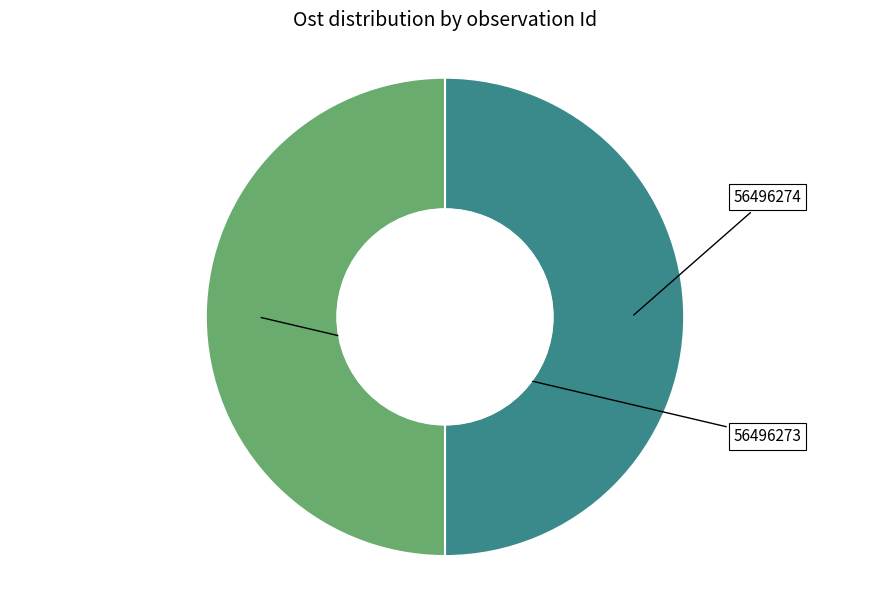

How many segments does this pie chart have?

2